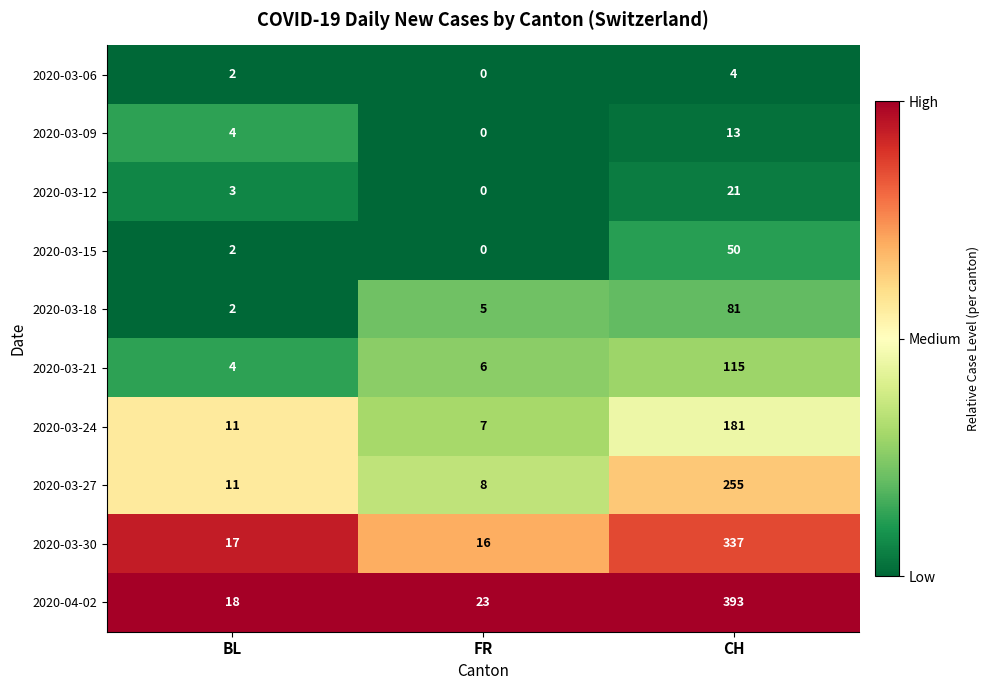

Reading left to right, what are all the values shown in this chart?

2020-03-06: 2	0	4
2020-03-09: 4	0	13
2020-03-12: 3	0	21
2020-03-15: 2	0	50
2020-03-18: 2	5	81
2020-03-21: 4	6	115
2020-03-24: 11	7	181
2020-03-27: 11	8	255
2020-03-30: 17	16	337
2020-04-02: 18	23	393